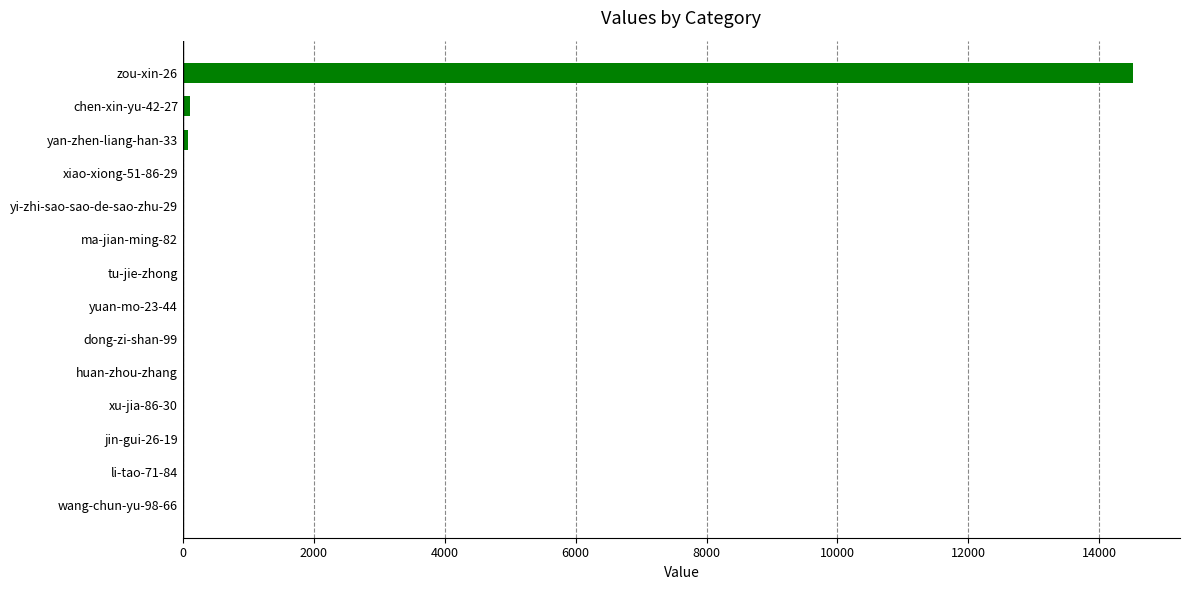

What is the sum of all values?

14757